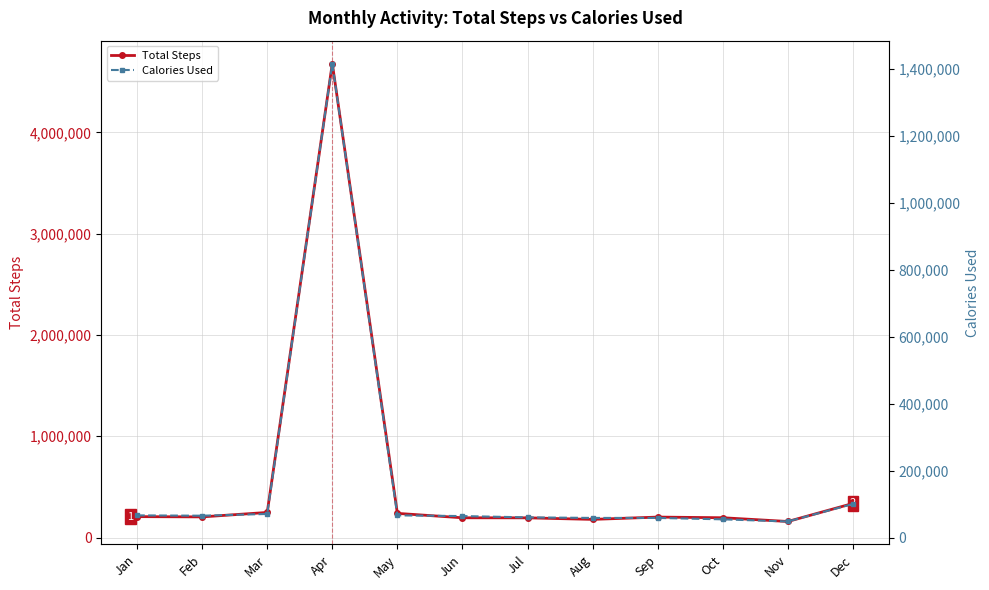

In Total Steps, how many points are lower than both neighbors (excluding endpoints)?

3